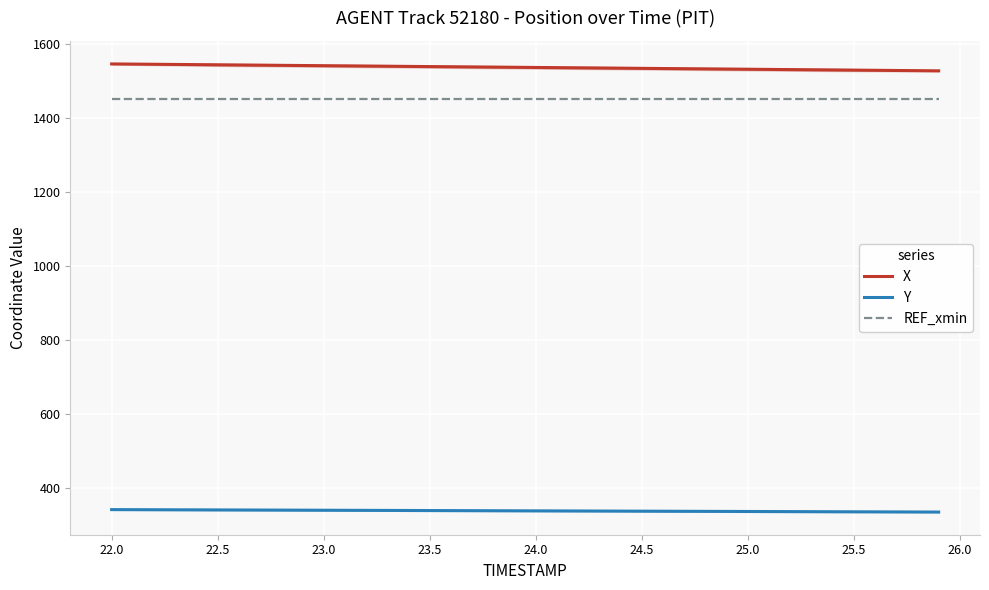

True or false: REF_xmin and Y intersect in this chart.

False